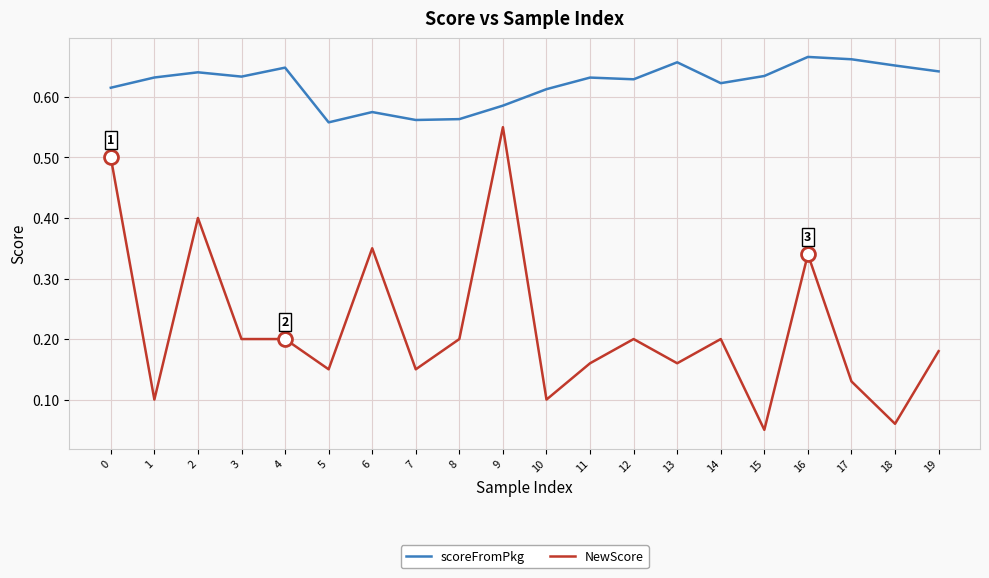

What are all the series names shown in the legend?

scoreFromPkg, NewScore